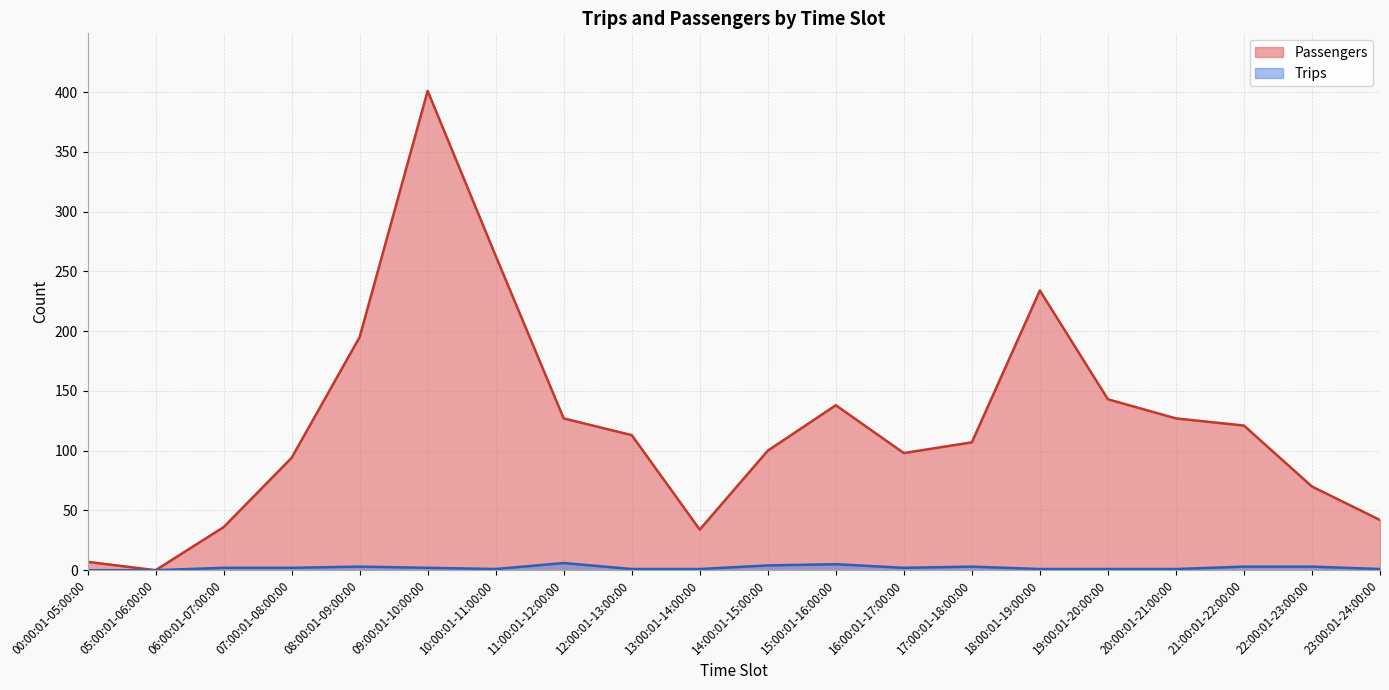

Is it true that Trips equals 4 at 14:00:01-15:00:00?

True